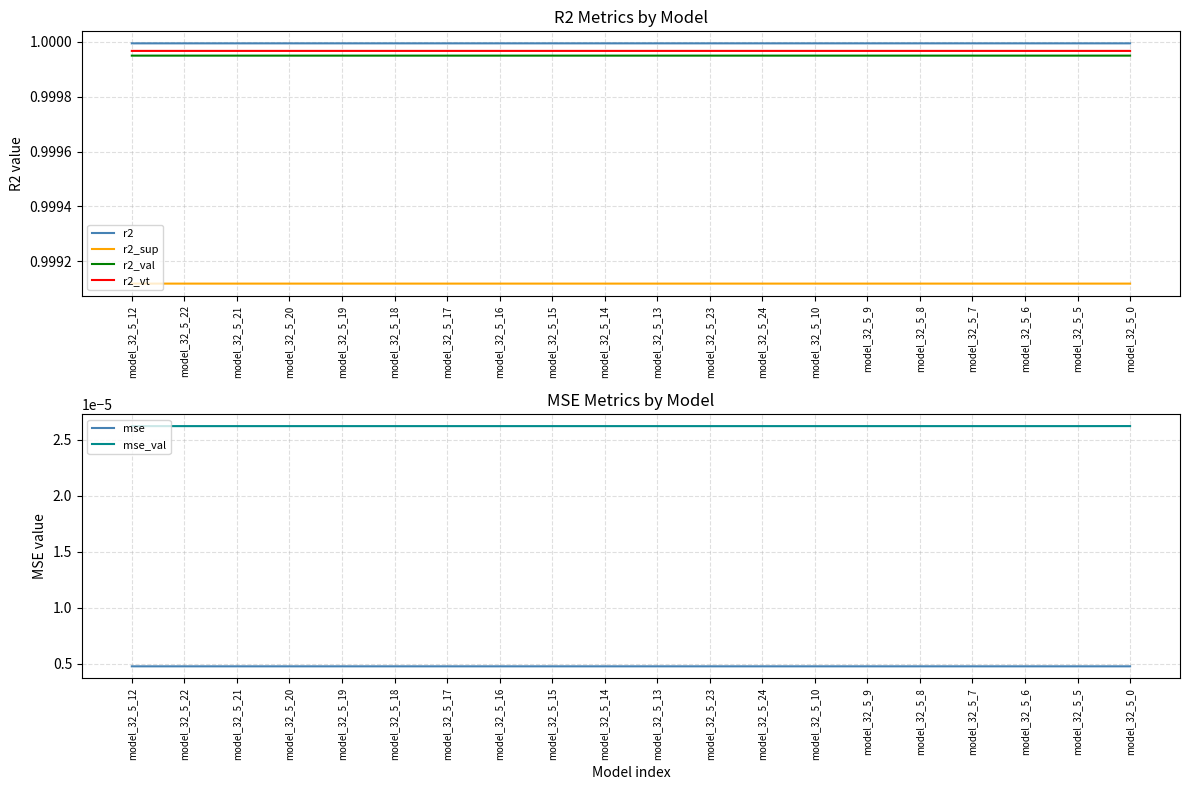

How many lines are shown in the chart?

6